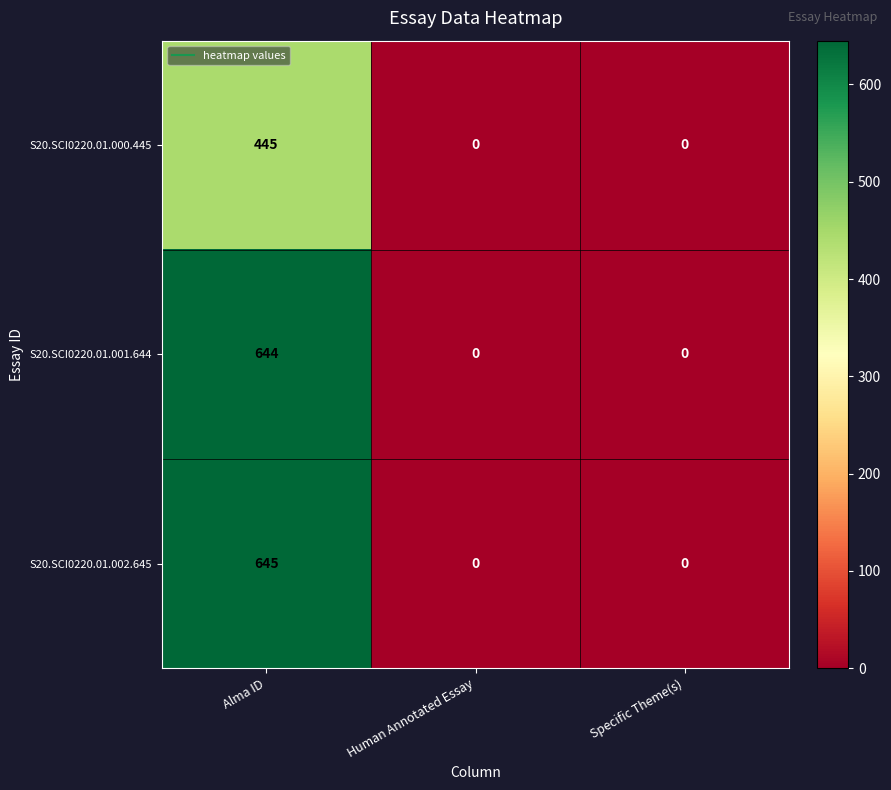

List the series in order of their peak value, highest first.

S20.SCI0220.01.002.645, S20.SCI0220.01.001.644, S20.SCI0220.01.000.445